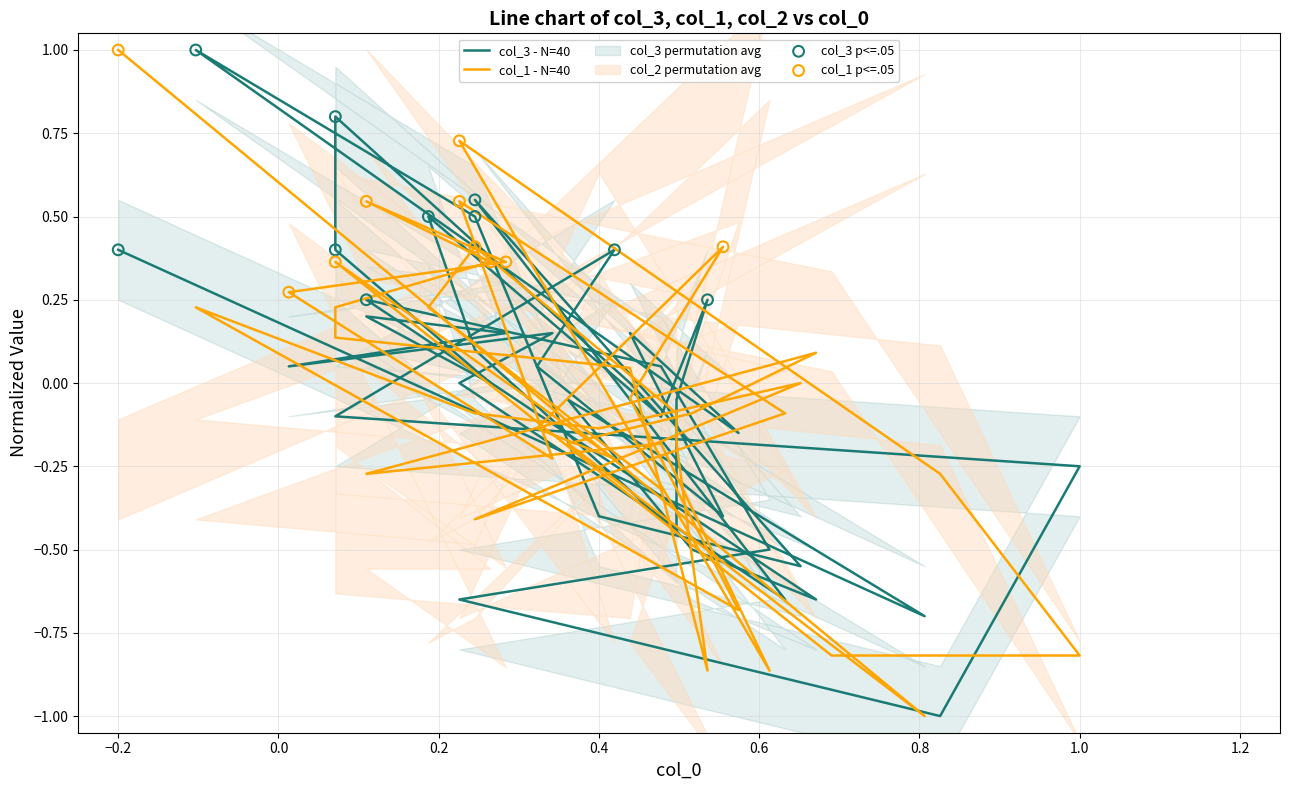

Which series reaches the minimum Y coordinate?

col_3